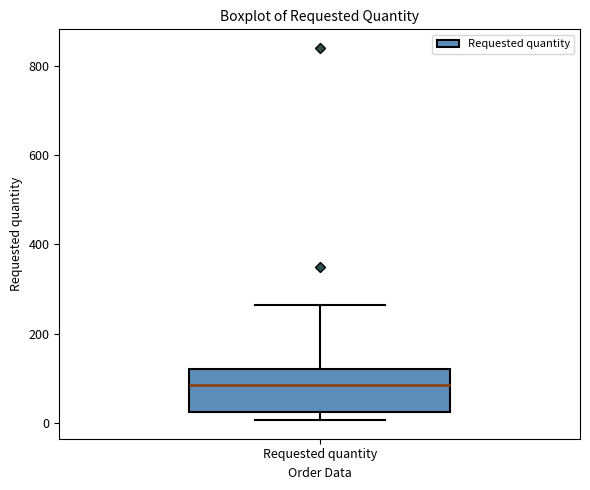

Where is the lower edge of the box for Requested quantity on the y-axis? The values are not printed on the chart, so give them approximately, as read against the axis.

20